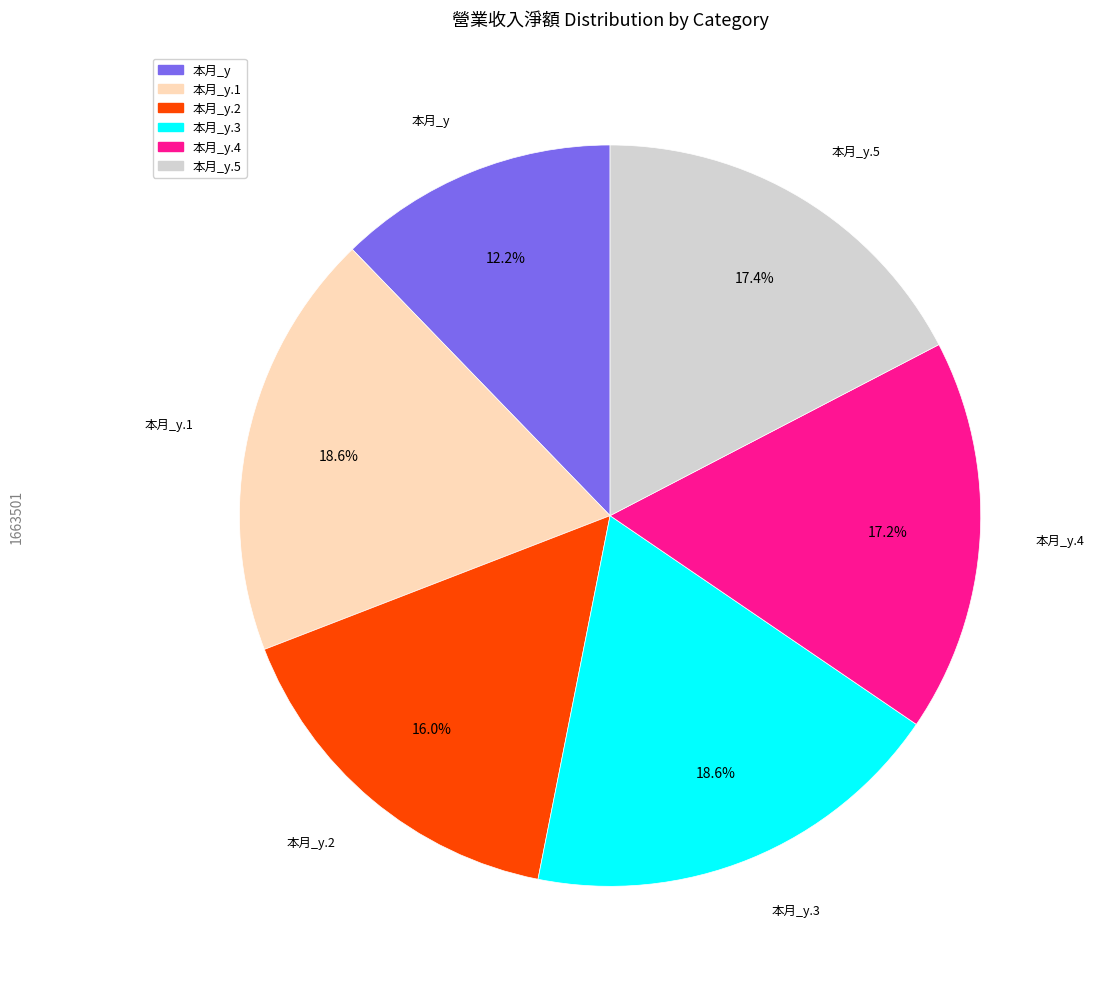

What is the ratio of the value at 本月_y.5 to the value at 本月_y?

1.4